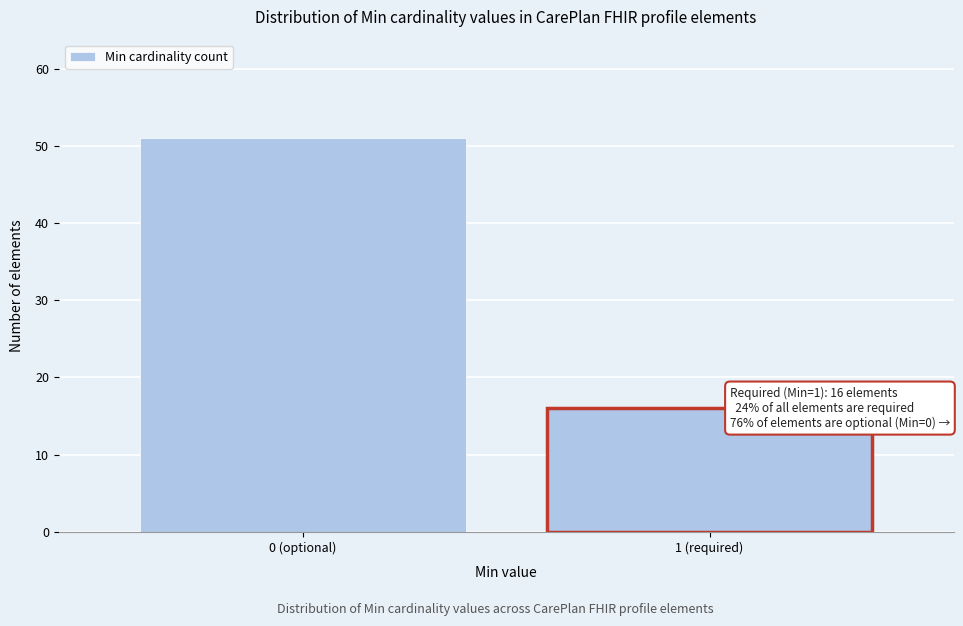

Reading left to right, extract all data points from this chart.

0 (optional)=51	1 (required)=16